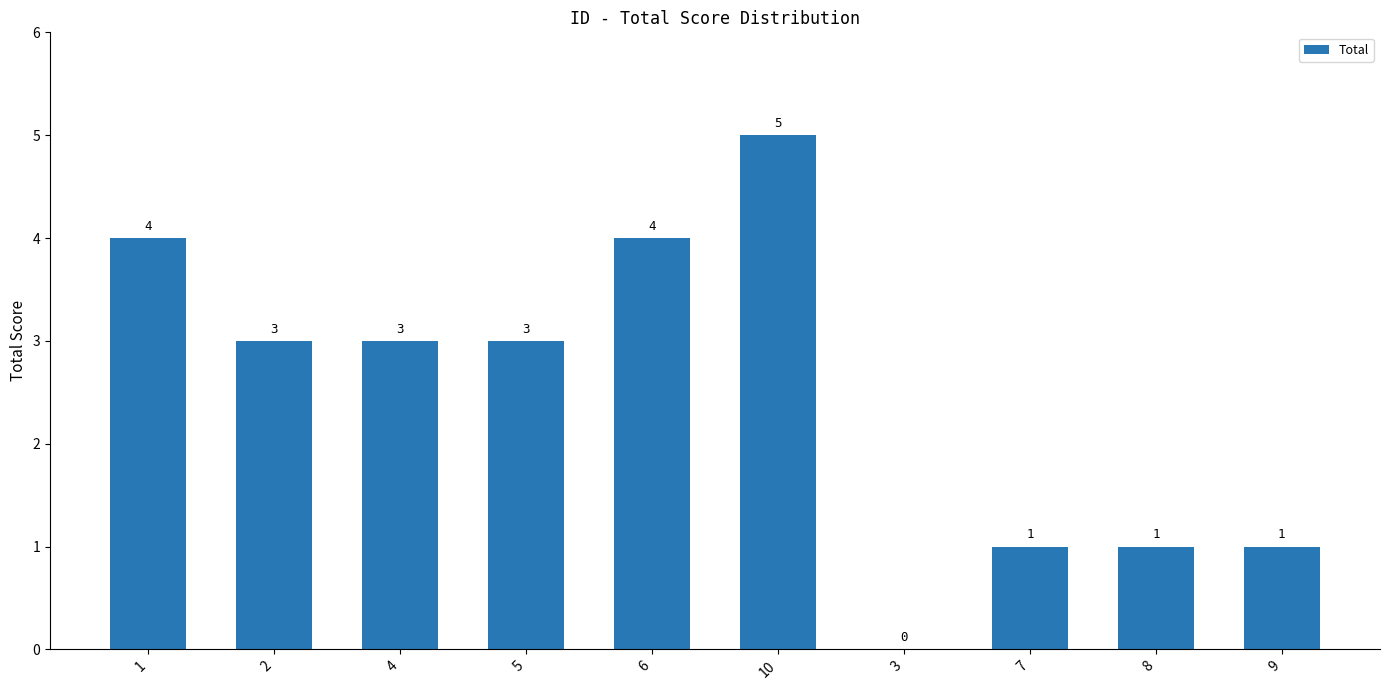

What is the sum of the values at 4 and 2?

6